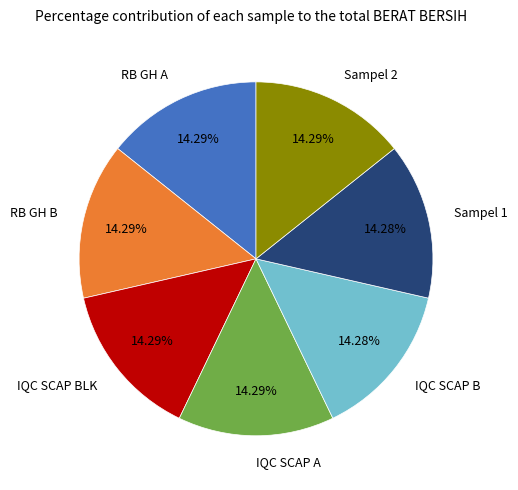

What is the ratio of the value at IQC SCAP B to the value at IQC SCAP A?

1.0